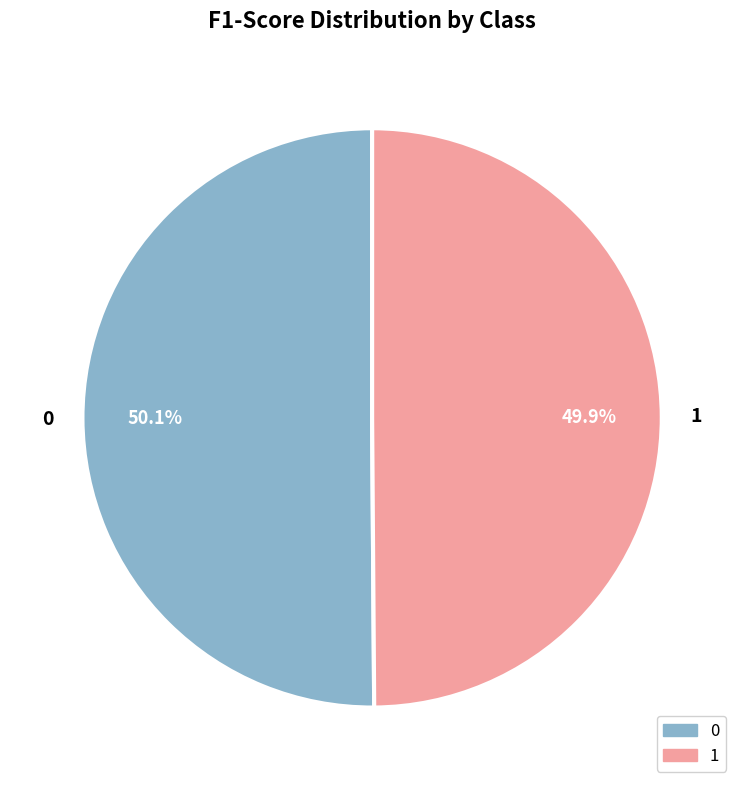

The 1 slice represents 39% of the pie. True or false?

False